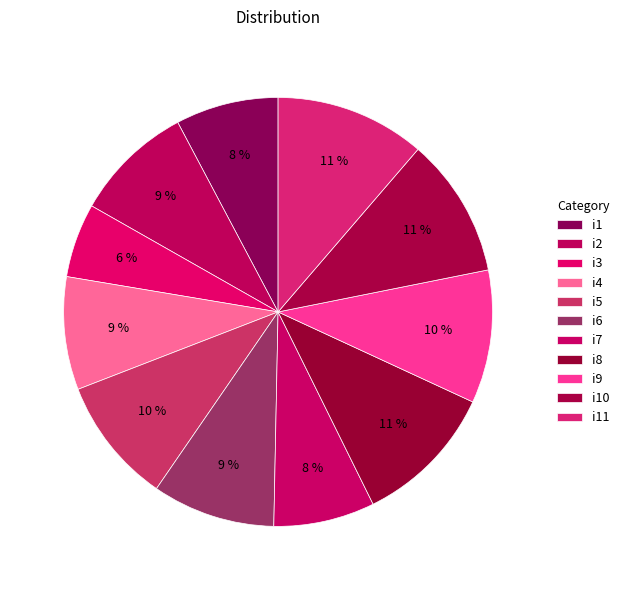

Count the number of slices in the pie.

11